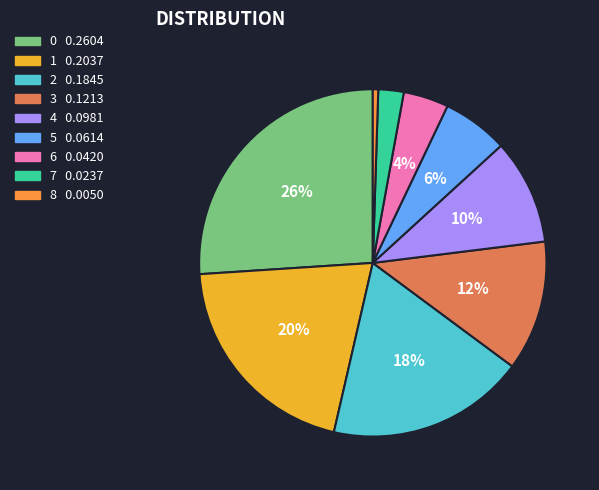

Is there any slice that represents more than half of the pie?

No